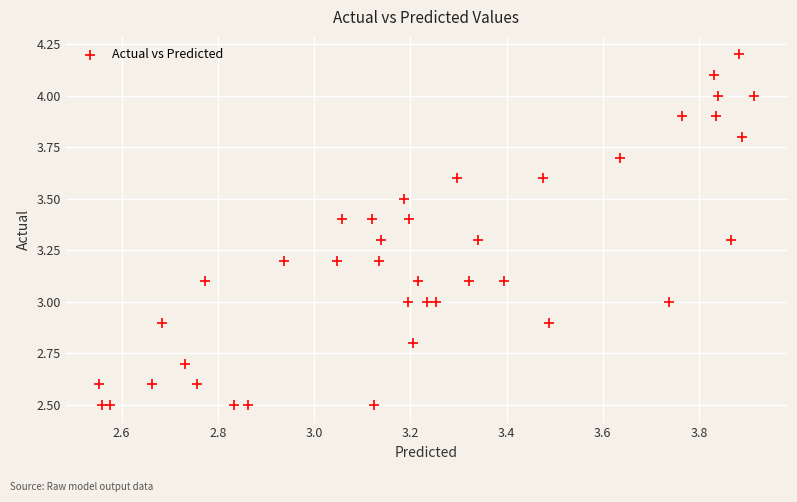

What is the range of X values (max minus min)?

1.4